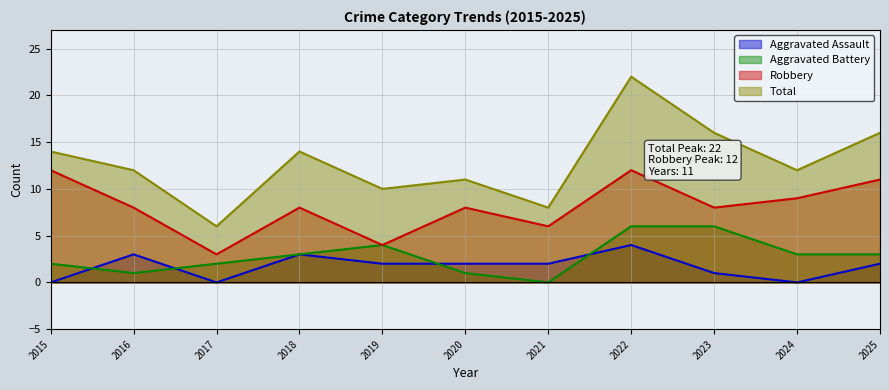

Reading left to right, extract all data points from this chart.

Aggravated Assault: 0	3	0	3	2	2	2	4	1	0	2
Aggravated Battery: 2	1	2	3	4	1	0	6	6	3	3
Robbery: 12	8	3	8	4	8	6	12	8	9	11
Total: 14	12	6	14	10	11	8	22	16	12	16